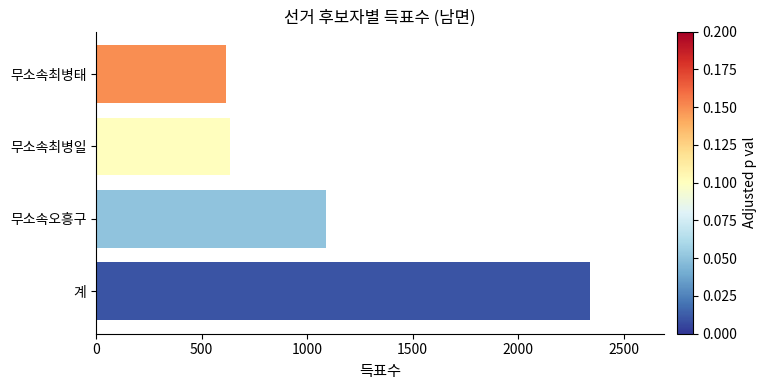

Reading top to bottom, transcribe all the data shown in this chart.

615	636	1088	2339